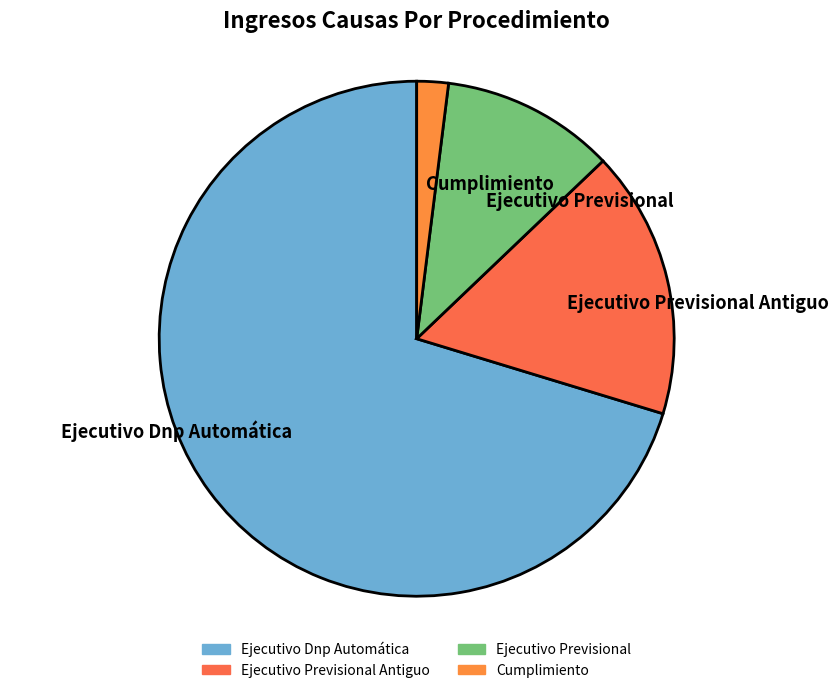

Which slice is the largest?

Ejecutivo Dnp Automática